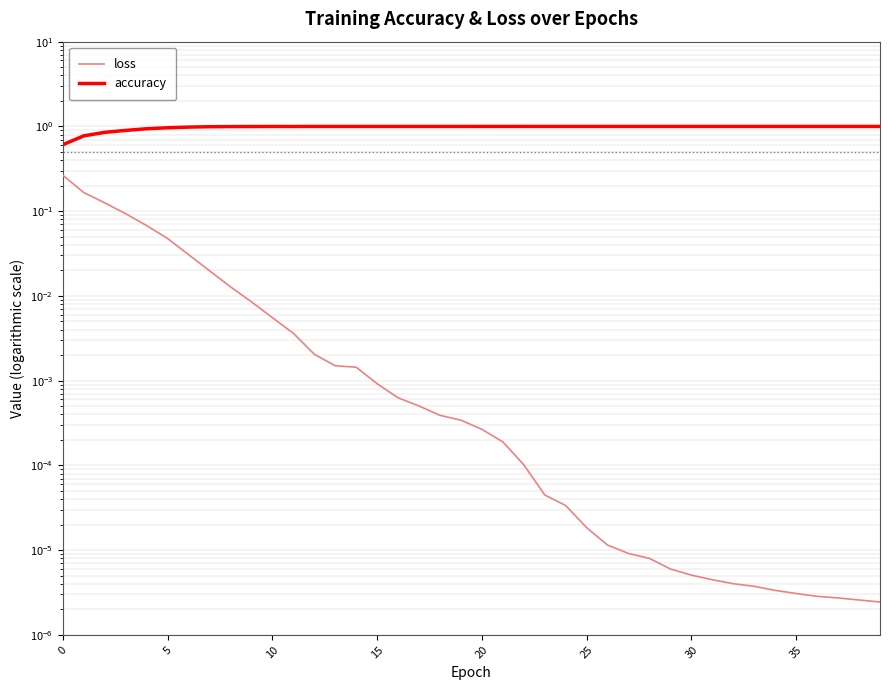

Which label corresponds to the smallest value in the chart?

39